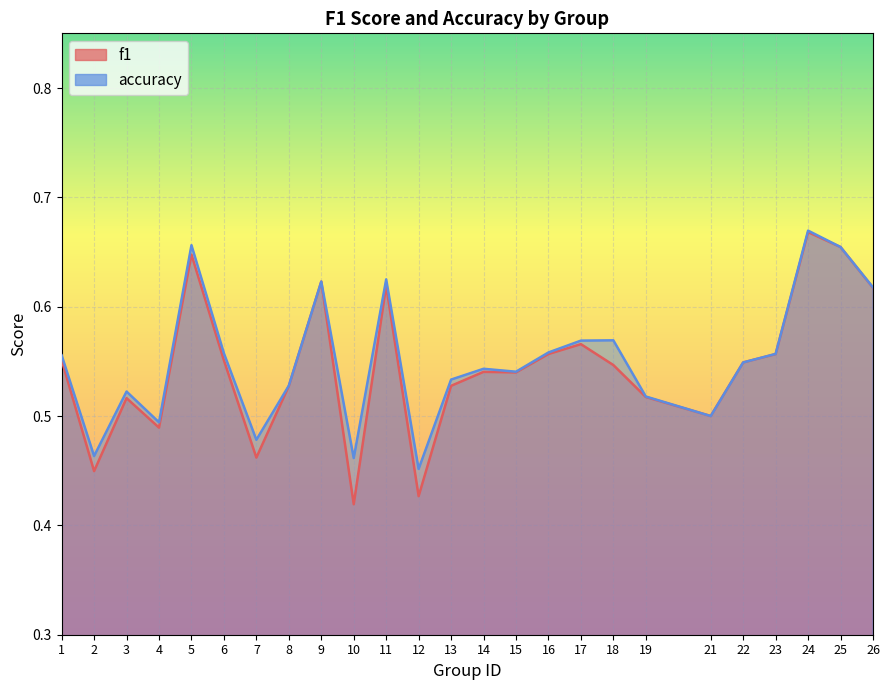

What is the highest value of the accuracy series?

0.7